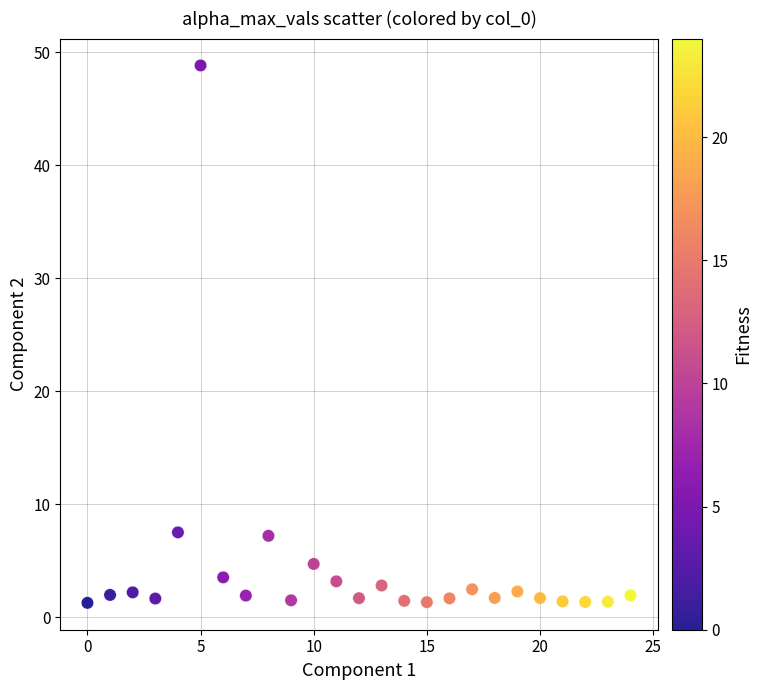

What is the range of Y values (max minus min)?

47.5